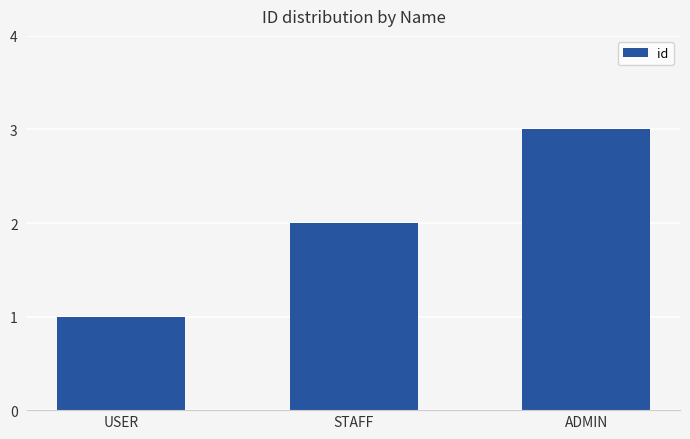

What is the approximate value at STAFF?

2